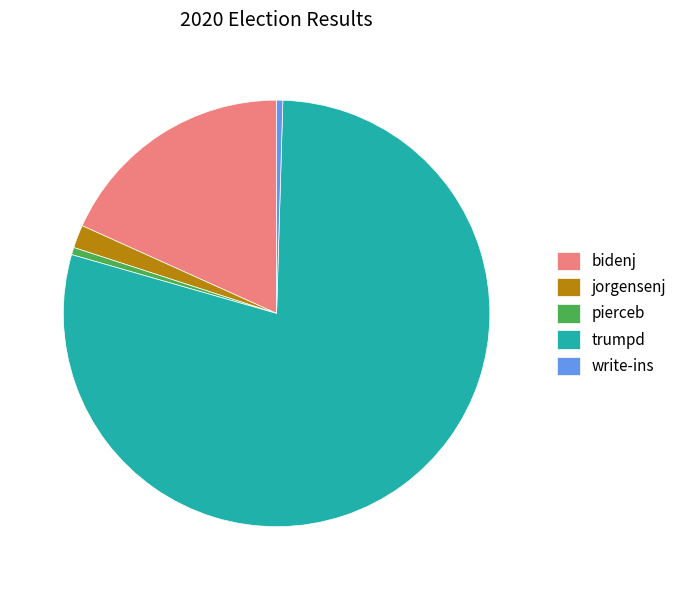

The trumpd slice represents 67% of the pie. True or false?

False